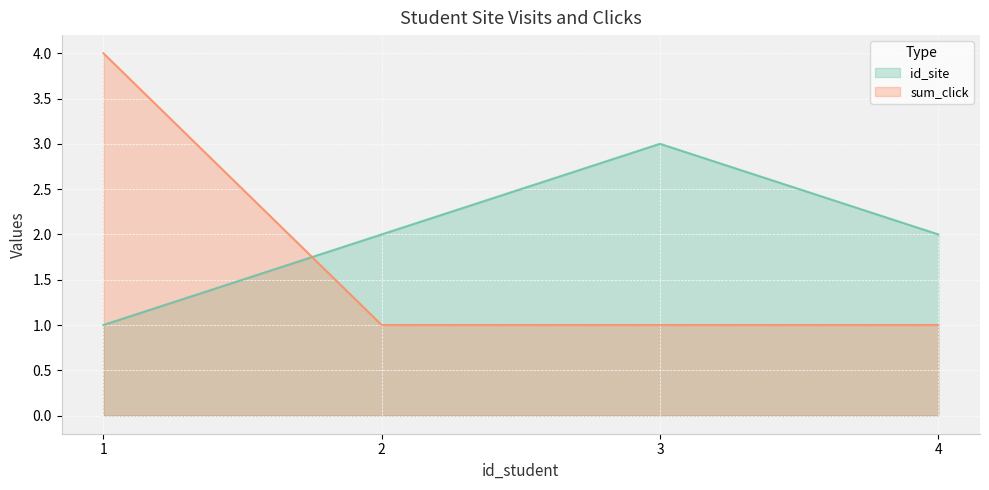

How many data points in id_site are above 2?

1